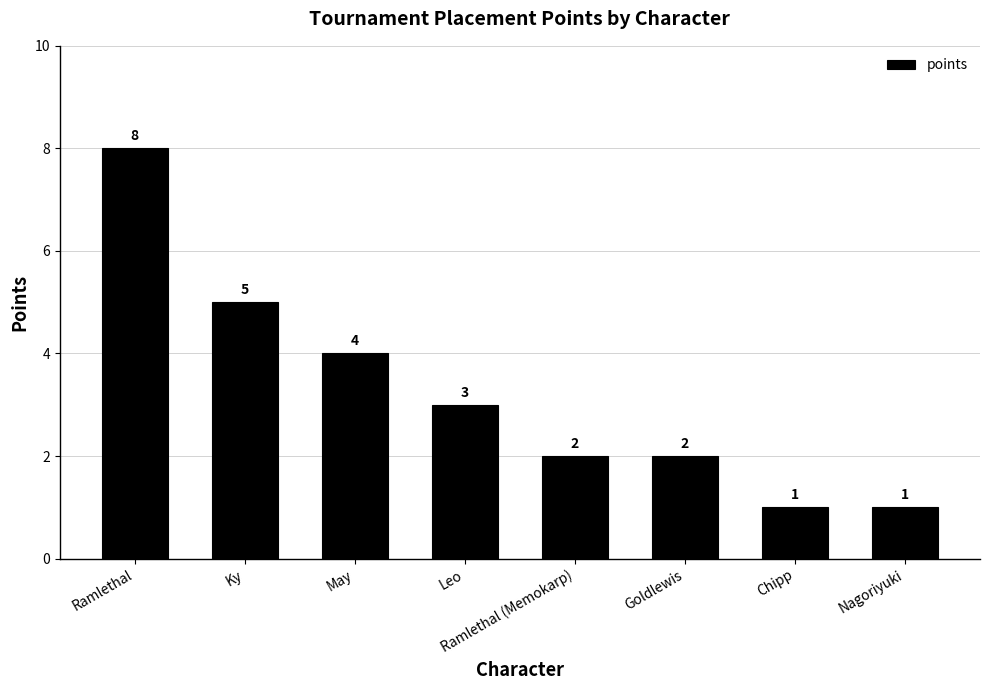

How many categories are shown in the chart?

8